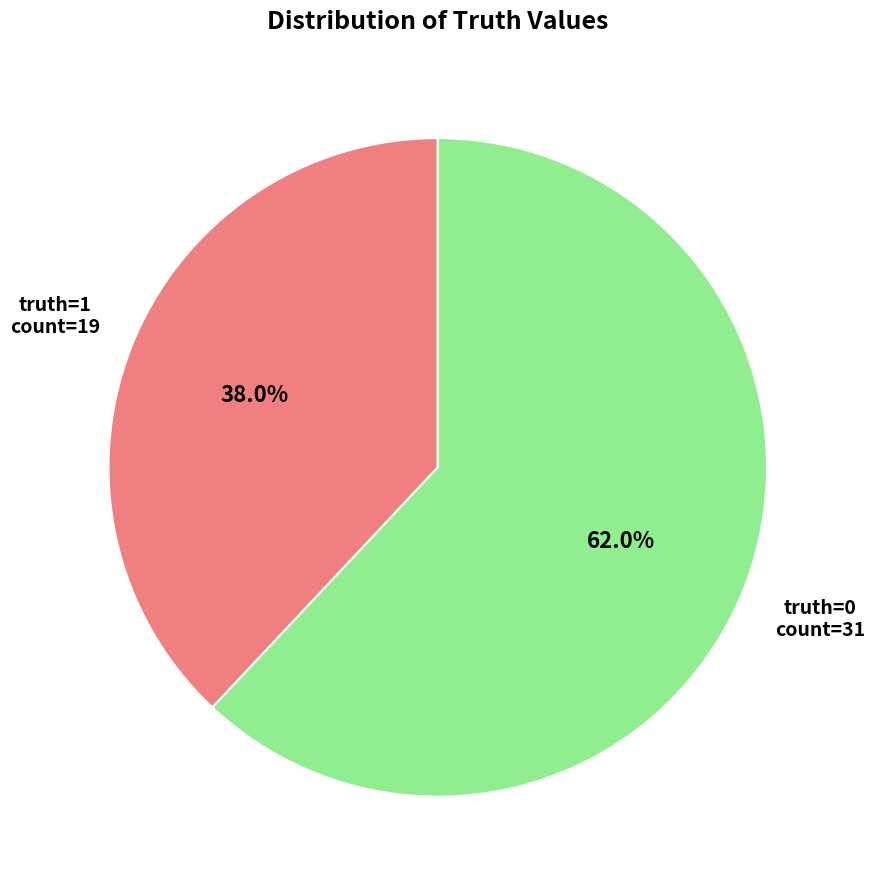

Is there a majority slice in this chart?

Yes